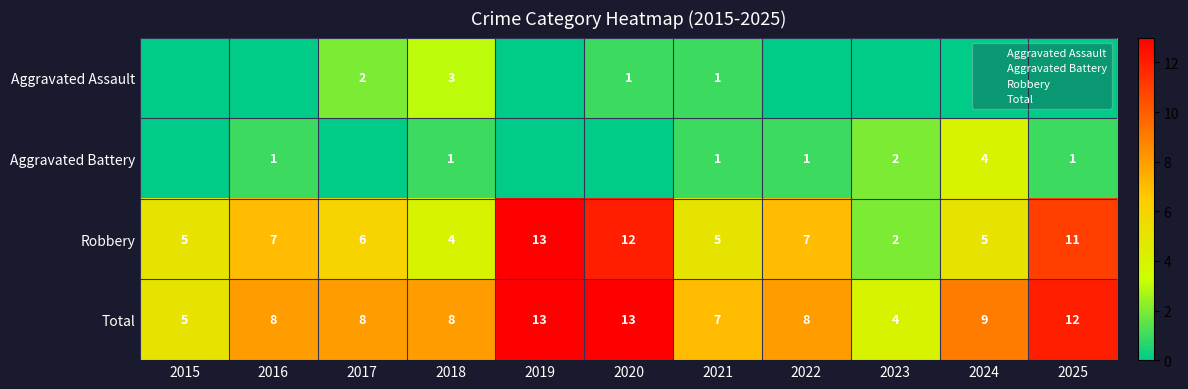

What is the greatest value displayed?

13